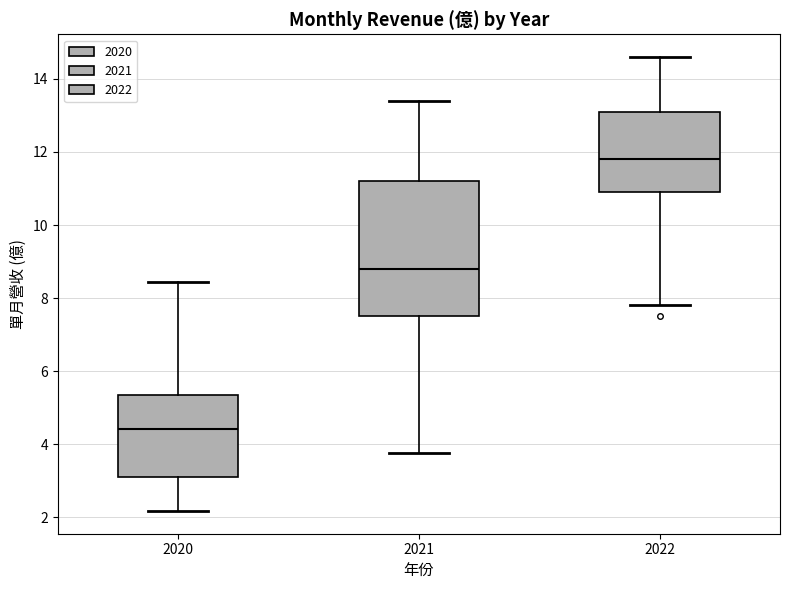

Where does the median line of the box at x = 2021 sit on the y-axis? The values are not printed on the chart, so give them approximately, as read against the axis.

8.8